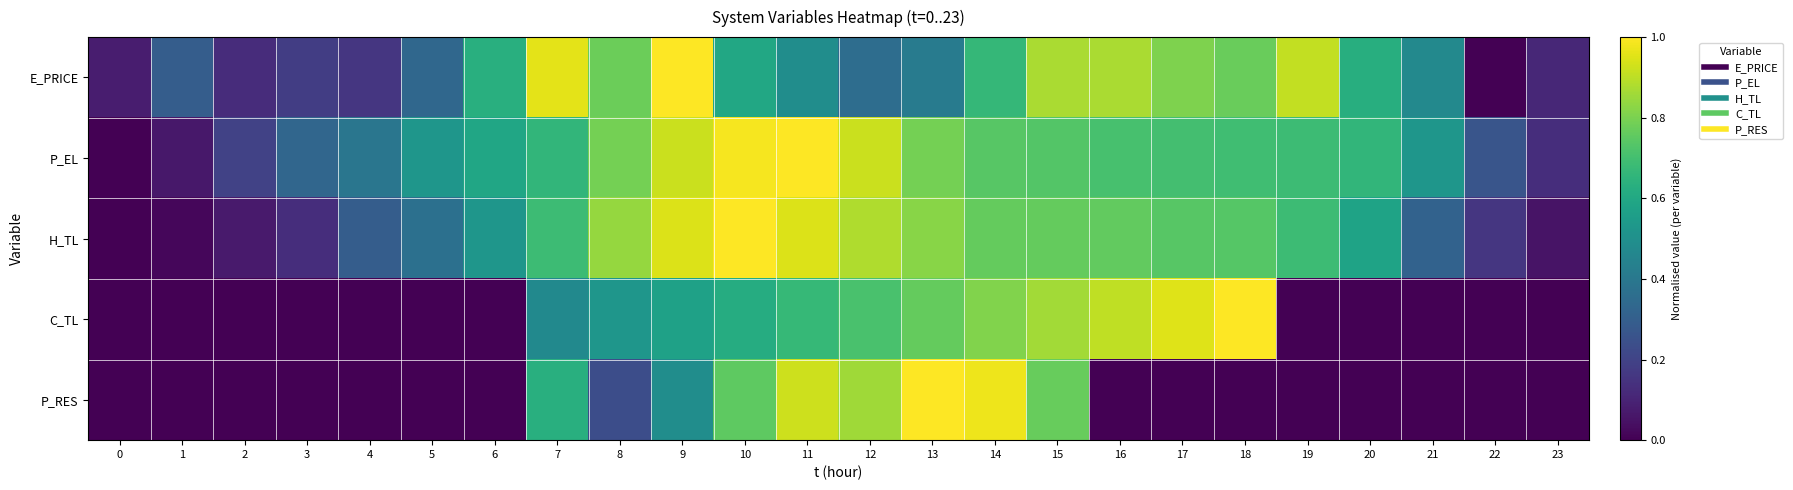

What is the spread (max minus min) of values at 11?

0.5